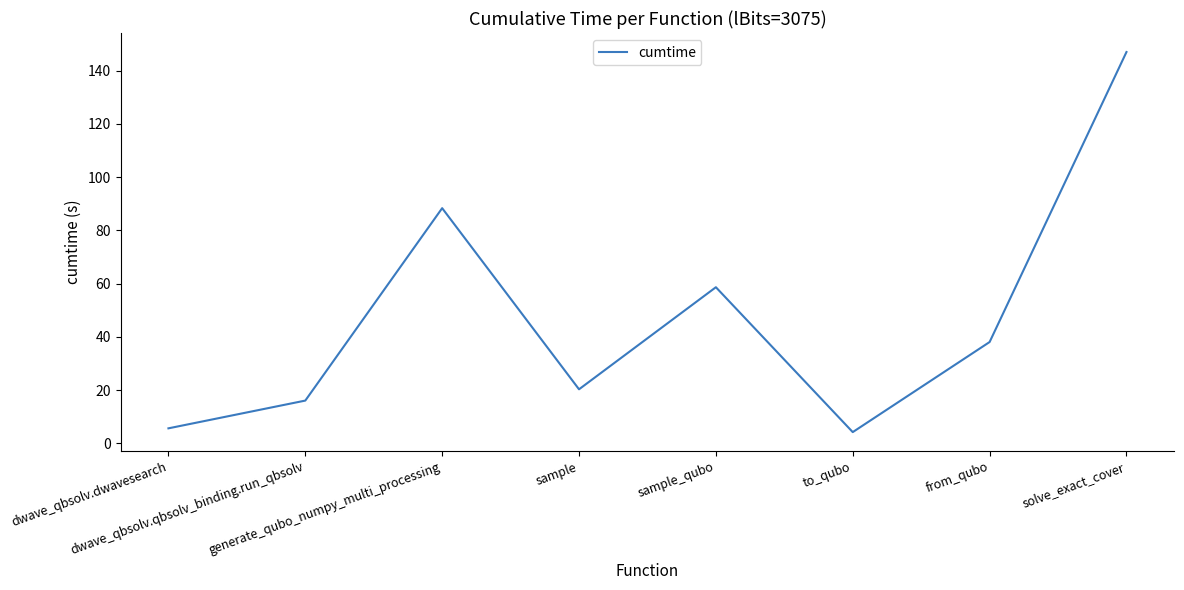

The value at sample_qubo is 58.6. True or false?

True